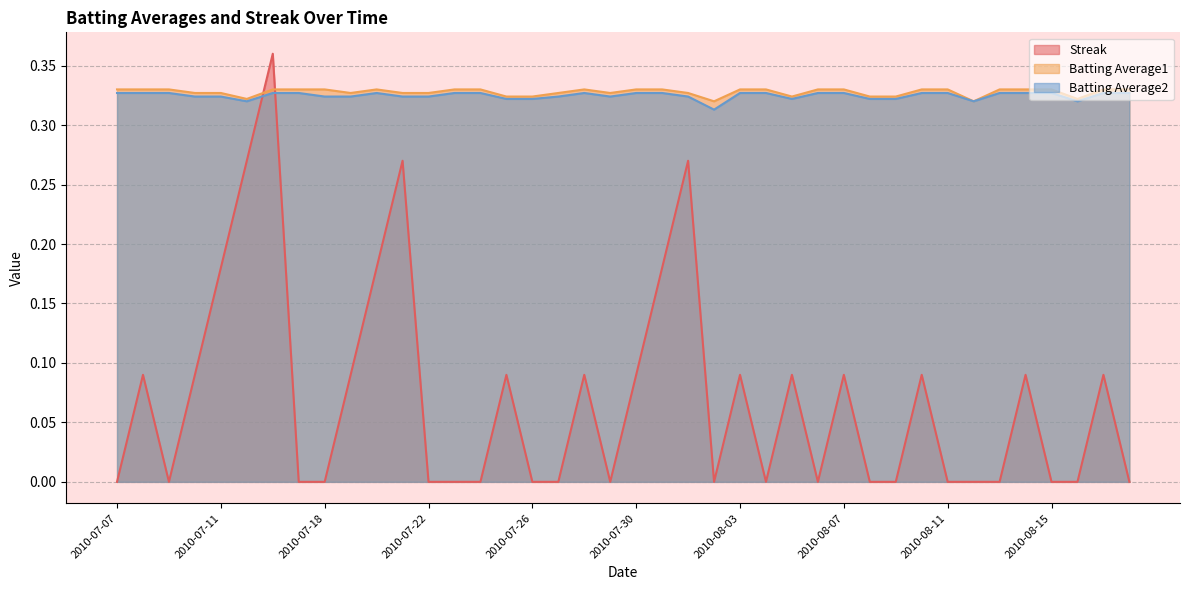

What is the spread (max minus min) of values at 2010-07-15?

0.1